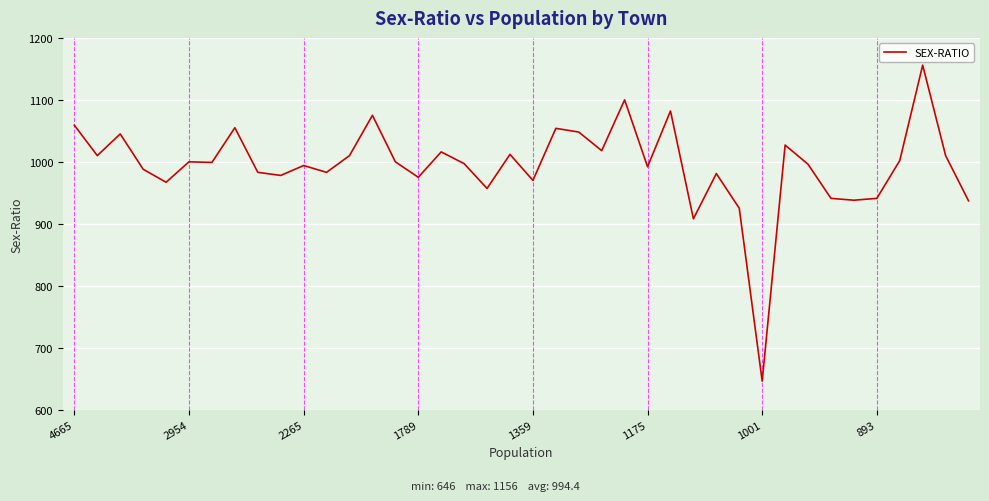

What is the difference between the maximum and minimum values?

510